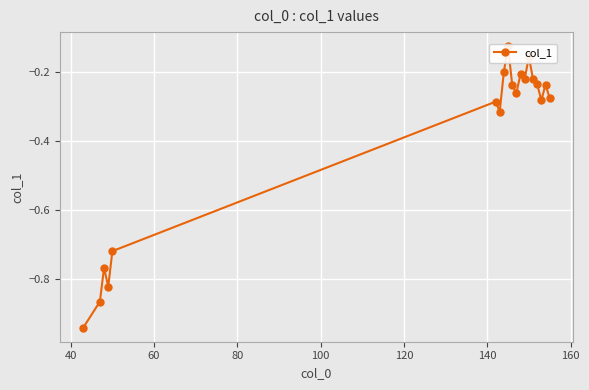

The chart shows a value of -1.5 at 40. True or false?

False